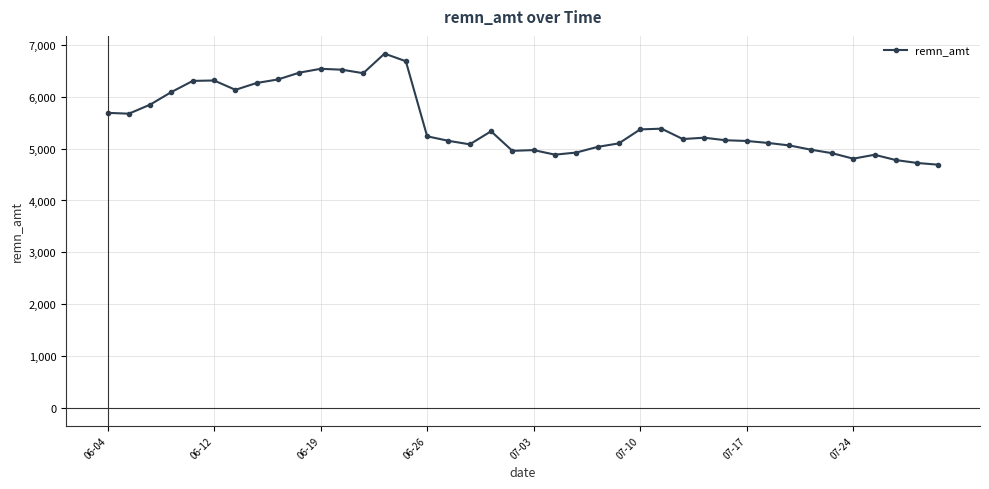

What is the minimum value shown in the chart?

4689